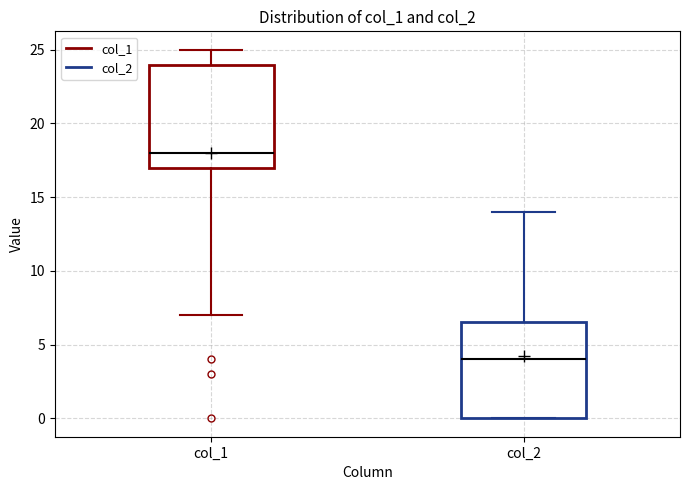

Where is the lower edge of the box for col_2 on the y-axis? The values are not printed on the chart, so give them approximately, as read against the axis.

0.0